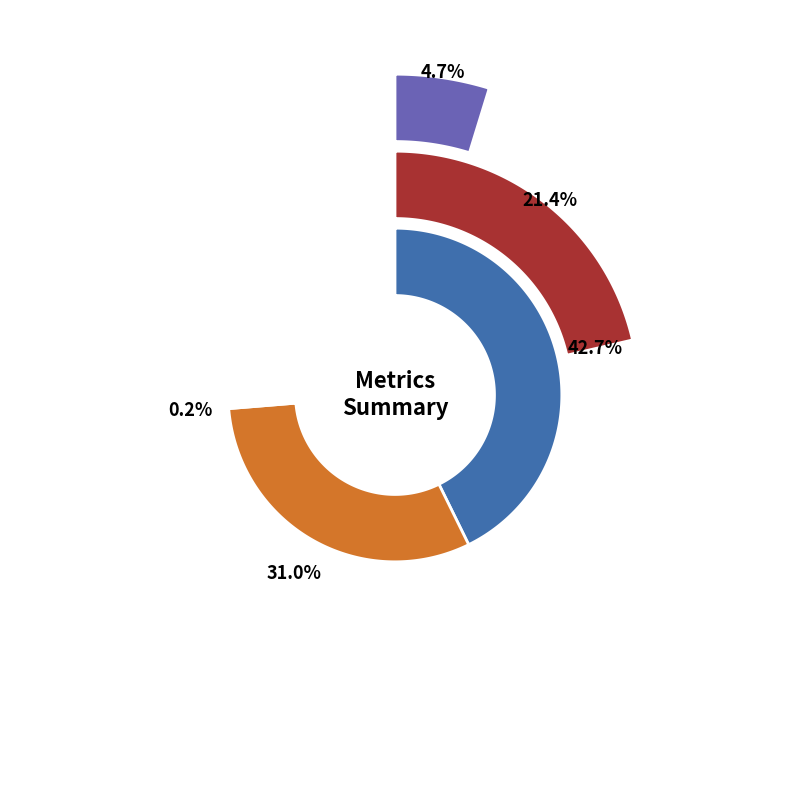

What percentage is NOT represented by MAPE?

78.6%